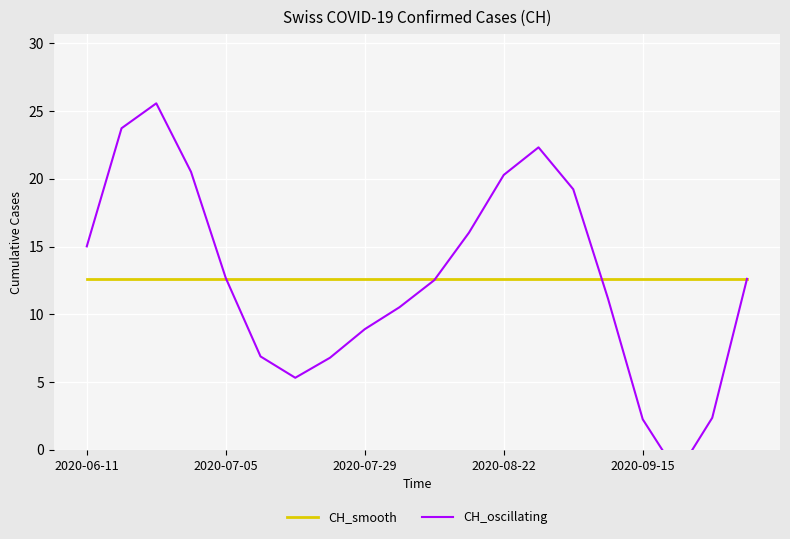

What is the greatest value displayed?

25.6